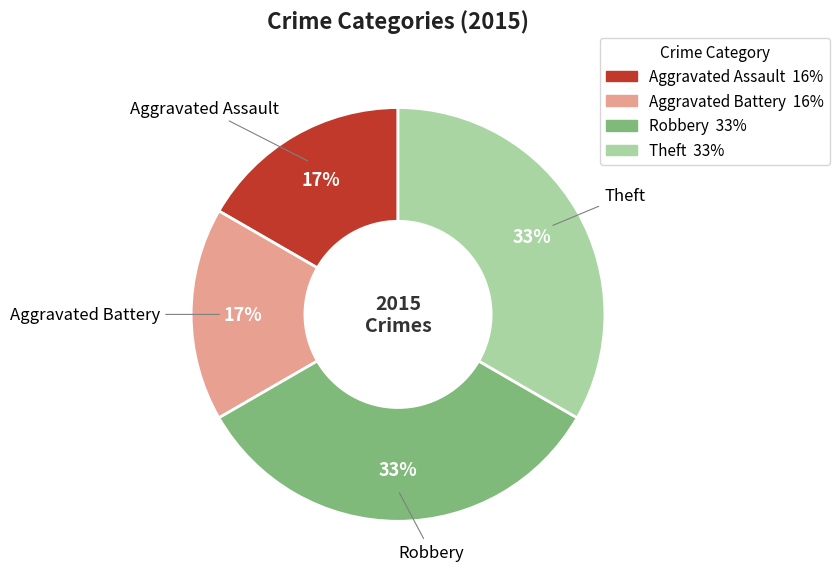

To the nearest percent, what percentage of the pie is Theft?

33%